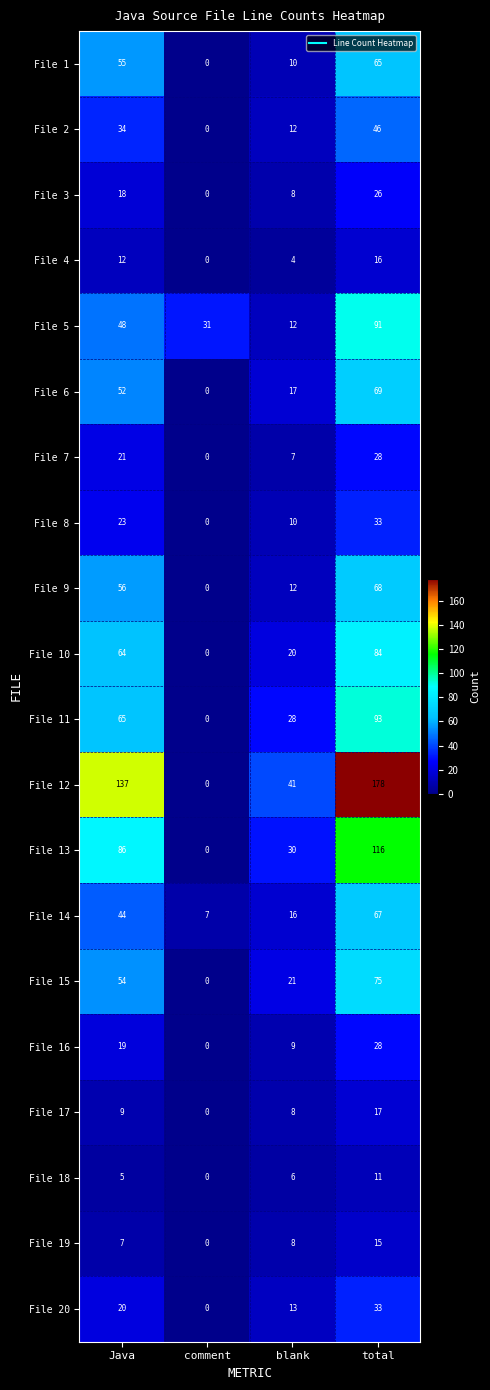

What is the difference between the maximum and second lowest values in the File 7 series?

21